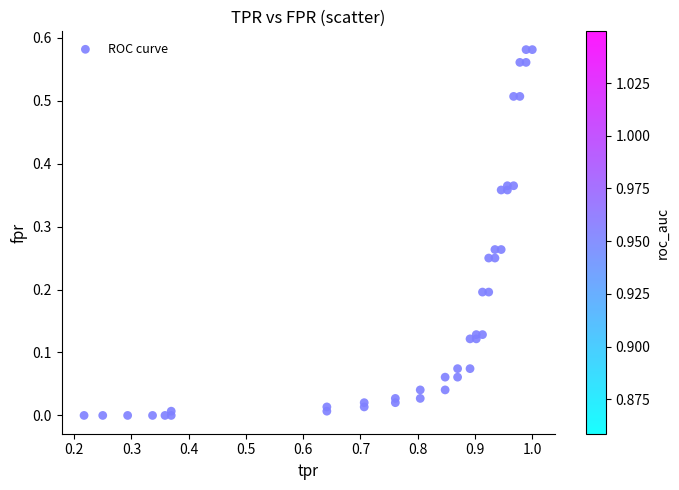

What is the range of X values (max minus min)?

0.8